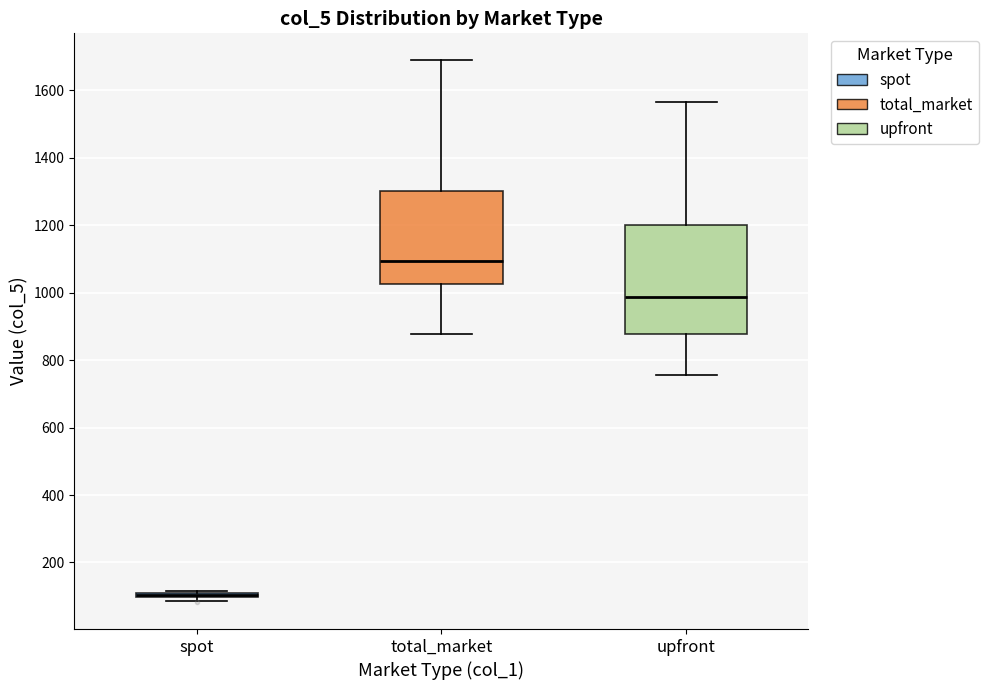

Reading left to right, read every box against the y-axis: the position of its median line, the range the box covers, and the ends of its whiskers. The values are not printed on the chart, so give them approximately, as read against the axis.

spot: box collapsed to a line at 100, whiskers 80 to 120
total_market: median 1100, box 1020 to 1300, whiskers 880 to 1680
upfront: median 980, box 880 to 1200, whiskers 760 to 1560